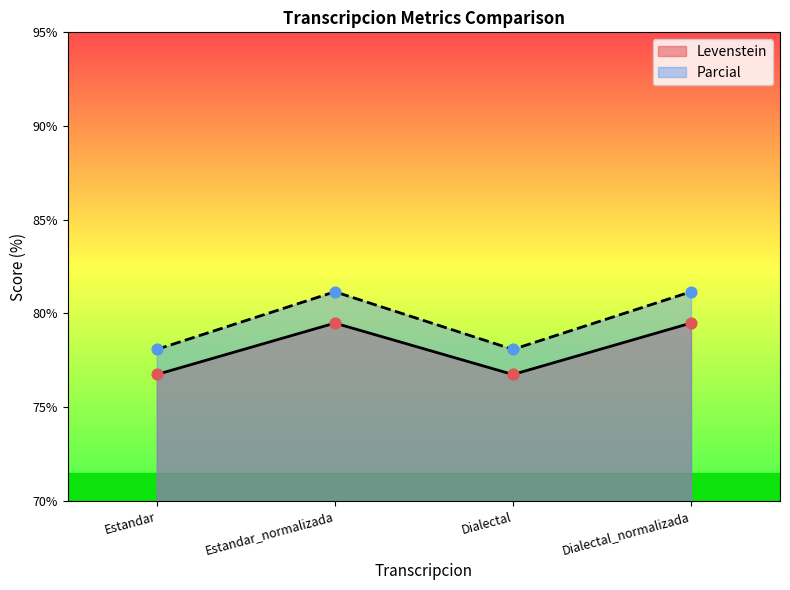

What are all the series names shown in the legend?

Levenstein, Parcial